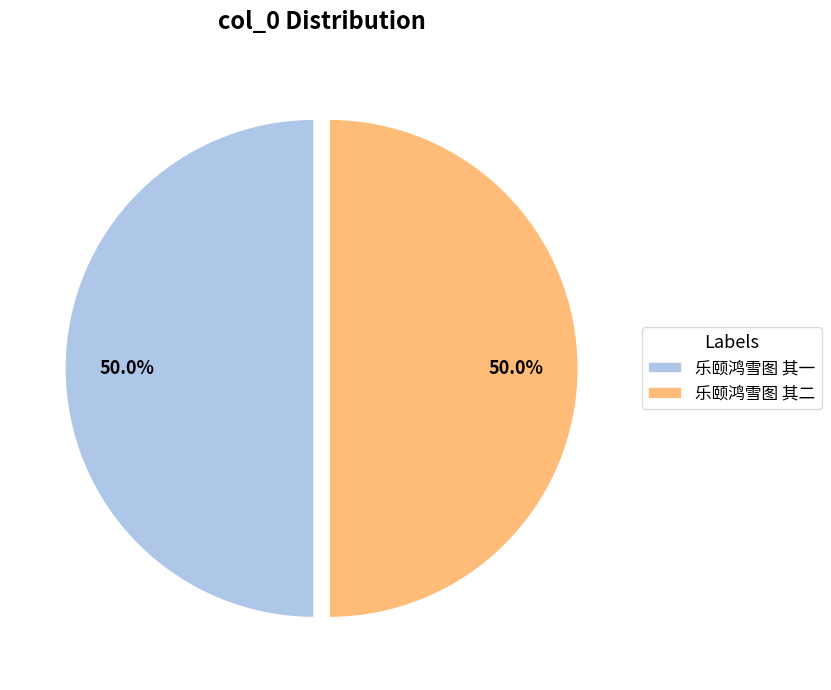

Is it true that 乐颐鸿雪图 其二 is 50% of the pie?

True